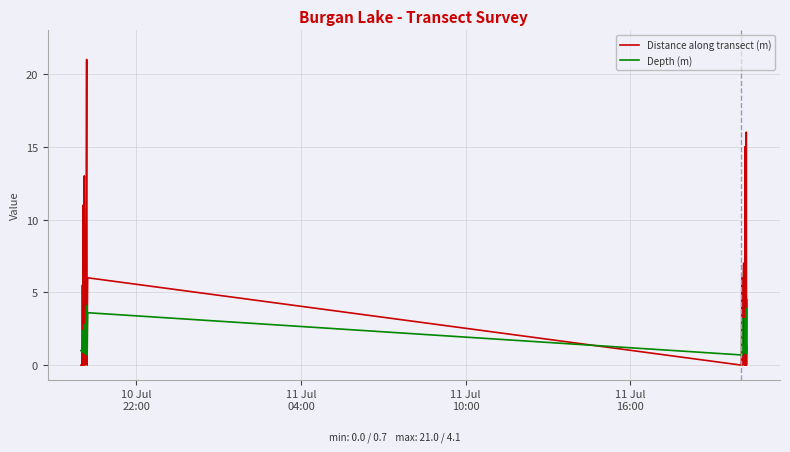

Which series has the largest range (max minus min)?

Distance along transect (m)